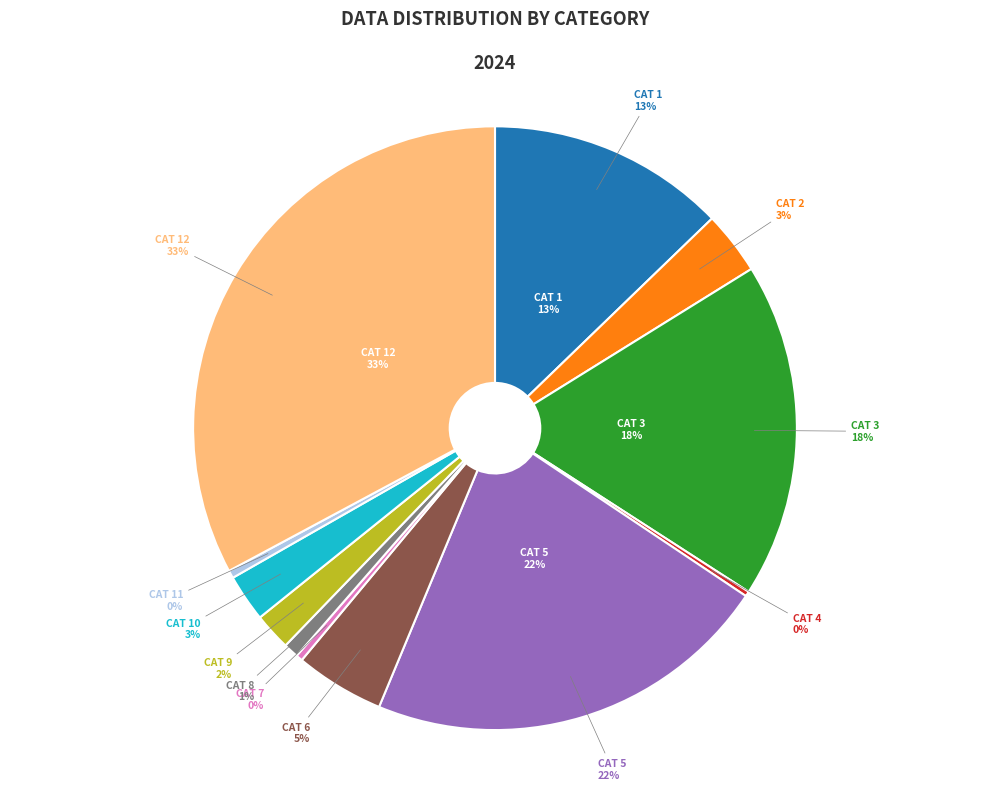

Count the number of slices in the pie.

12